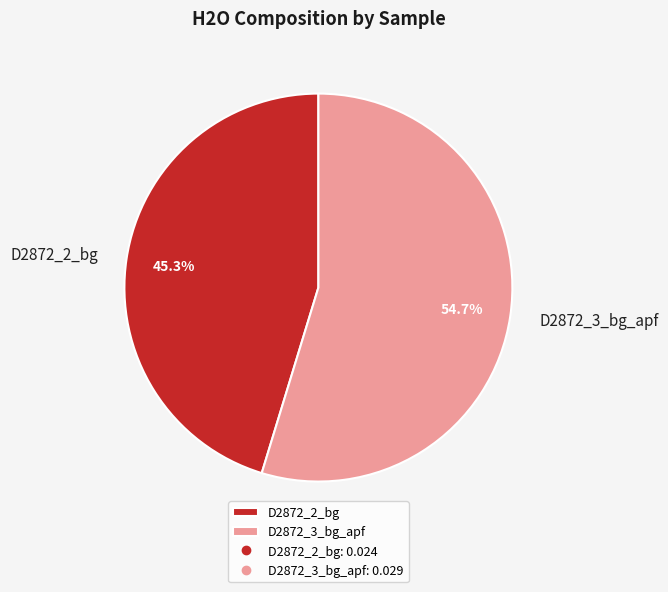

How many segments does this pie chart have?

2